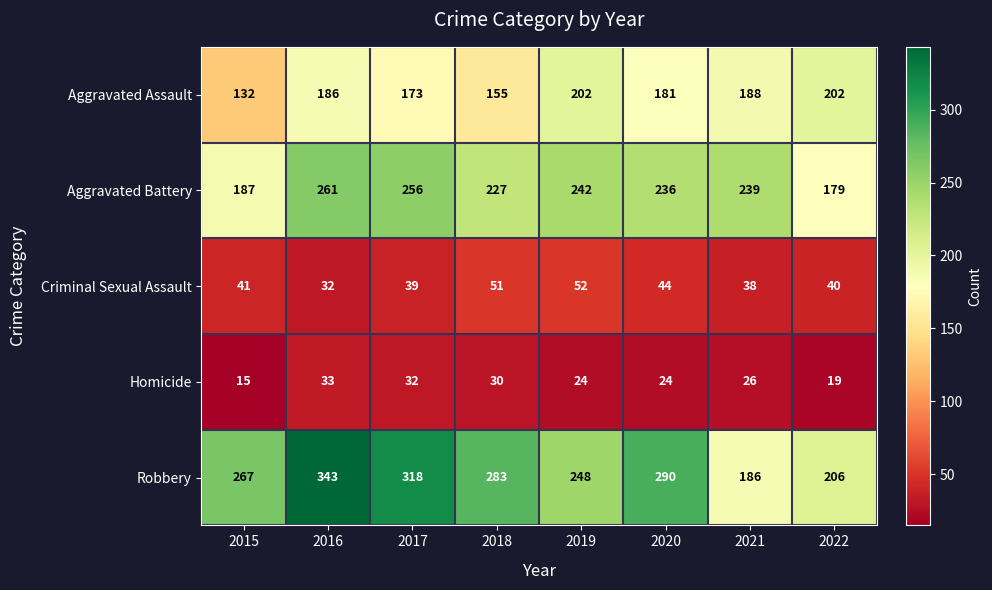

What is the difference between the highest and lowest values at 2019?

224